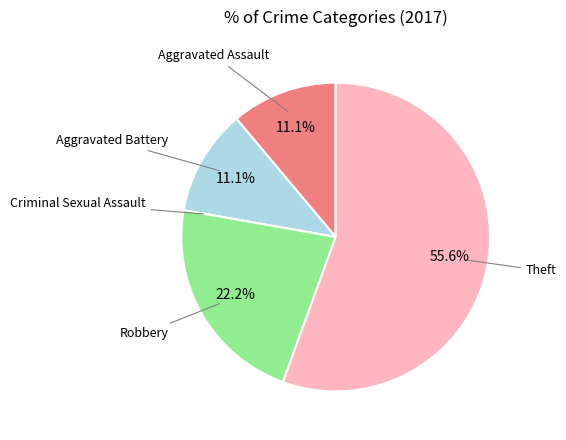

To the nearest percent, what is the difference between the largest and smallest slice percentages?

56%